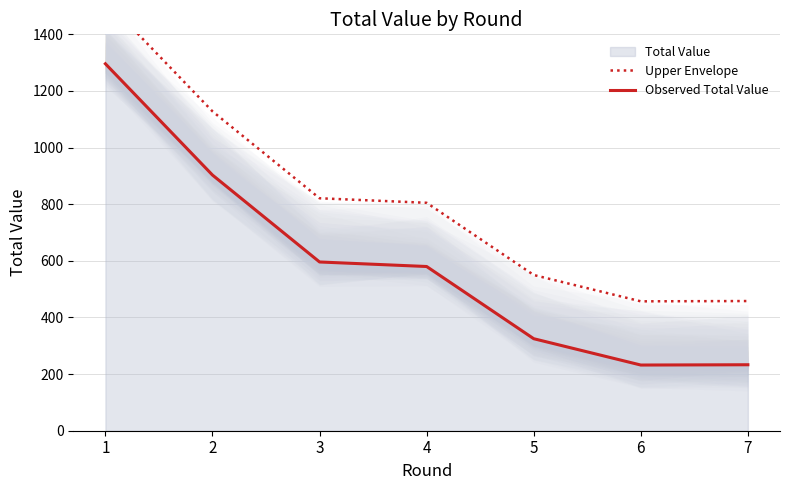

True or false: Observed Total Value and Upper Envelope cross at least once.

False